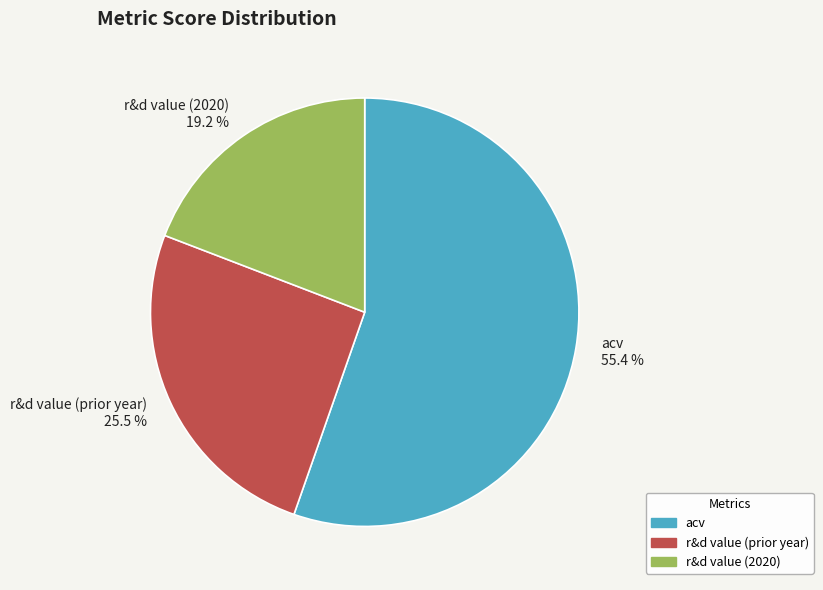

Does r&d value (prior year) represent more than half of the total?

No